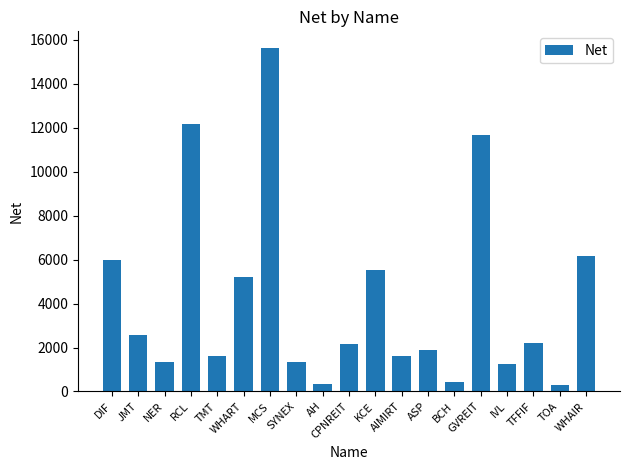

What value does the data have at ASP?

1890.0